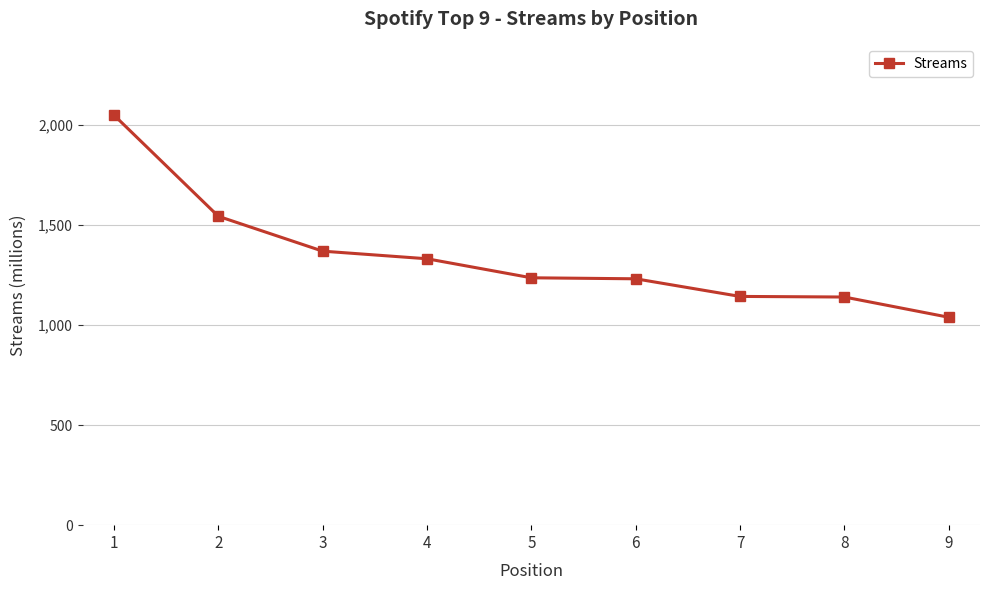

What is the value of the 8th point from the left?

1139